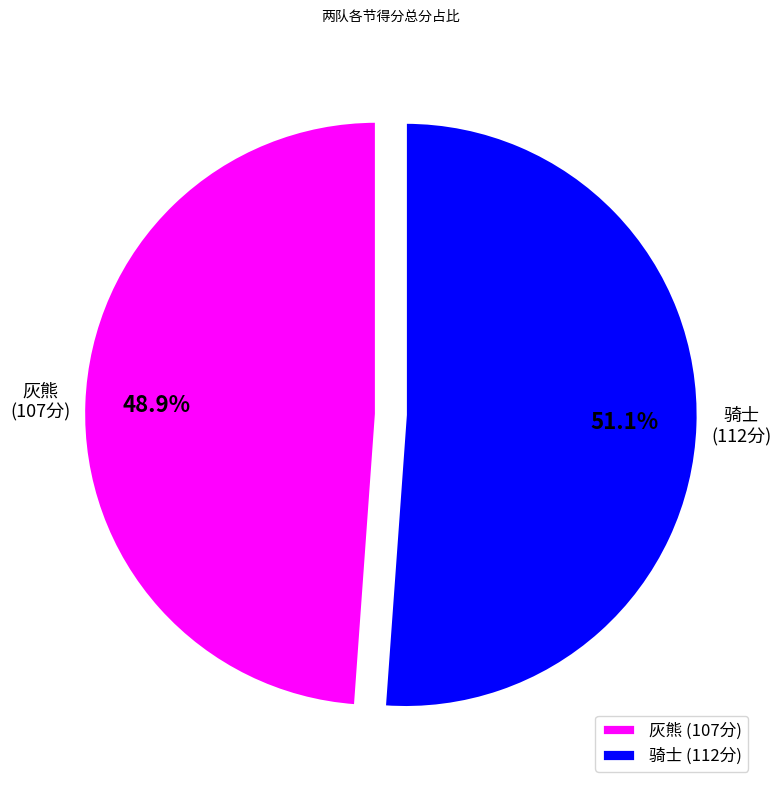

To the nearest percent, what portion does 骑士 represent?

51%